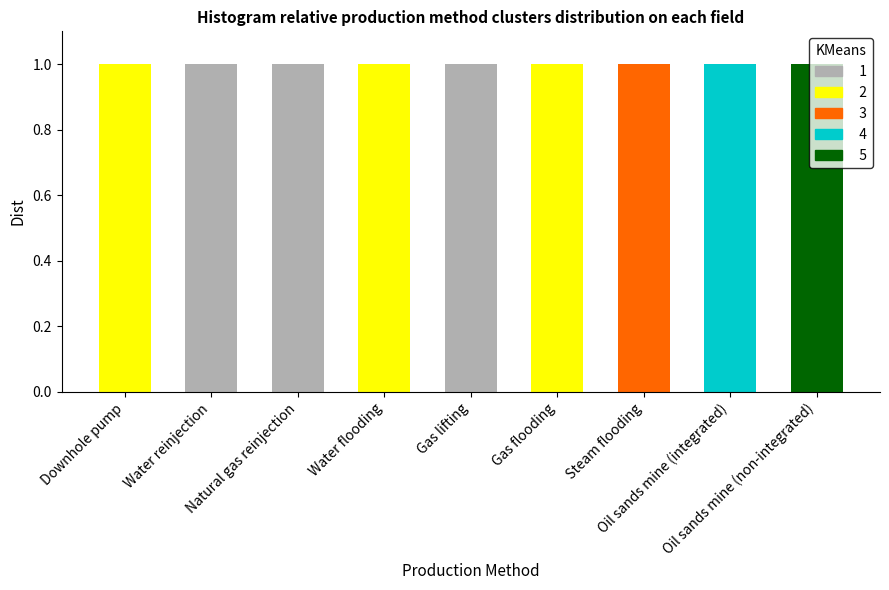

What are all the series names shown in the legend?

1, 2, 3, 4, 5